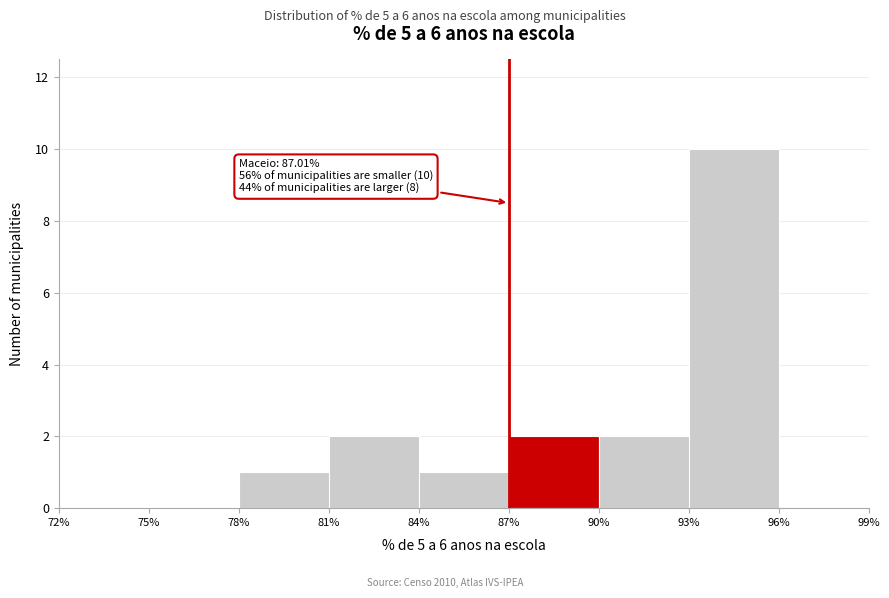

Which range on the x-axis has the tallest bar?

93% to 96%